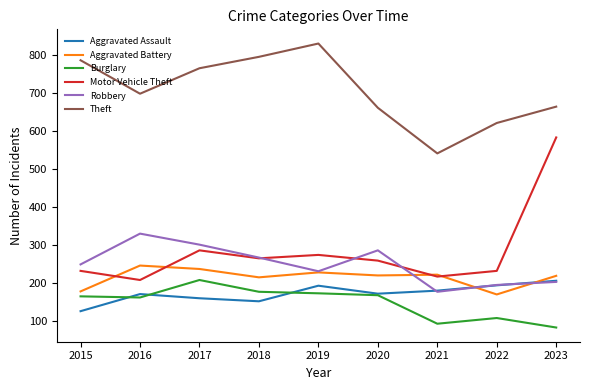

What is the sum of the Burglary values at 2023 and 2021?

174